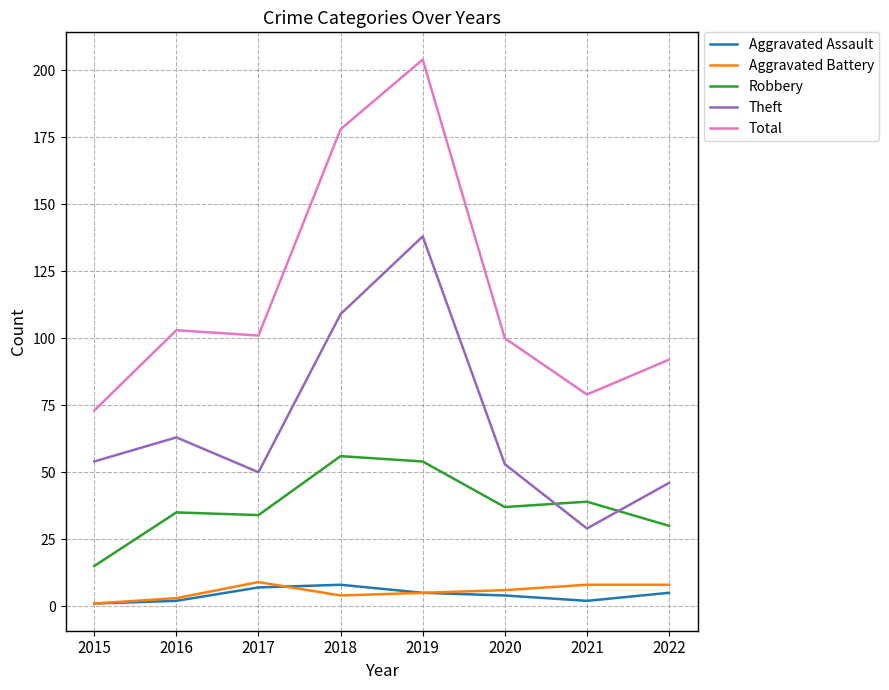

The value of Theft at 2021 is 29. True or false?

True